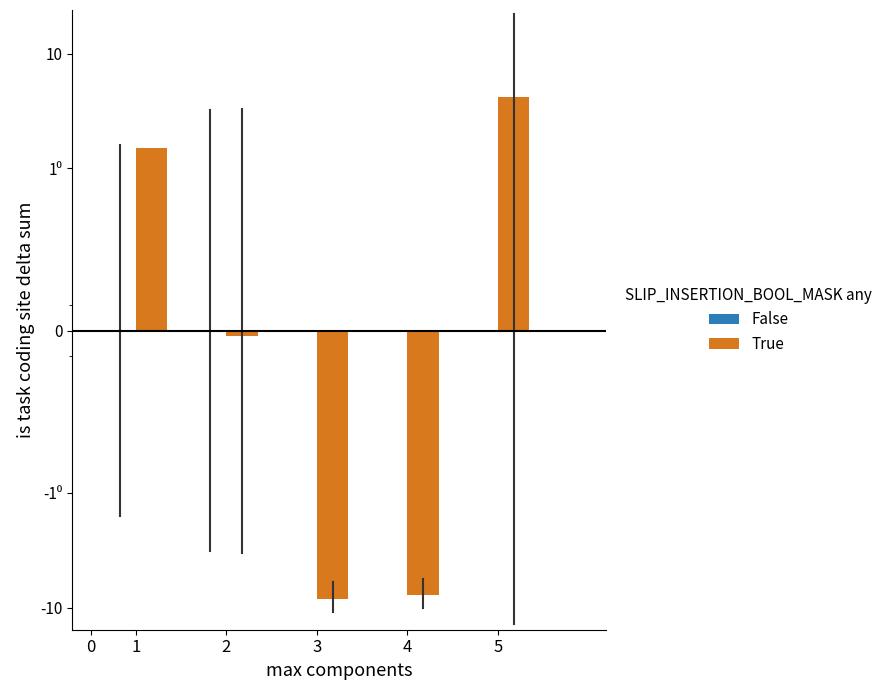

Count the number of data series in this chart.

2